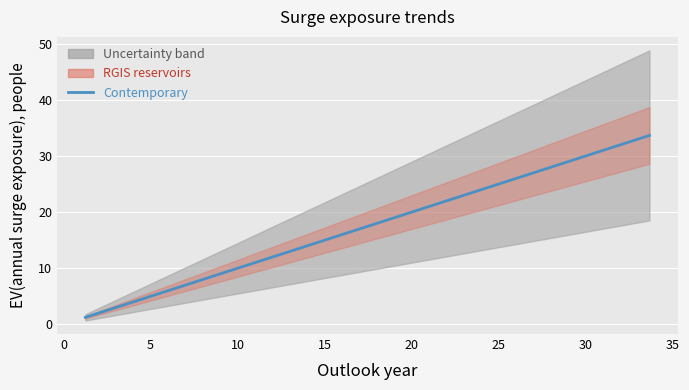

The chart shows a value of 1.8 at 35. True or false?

False